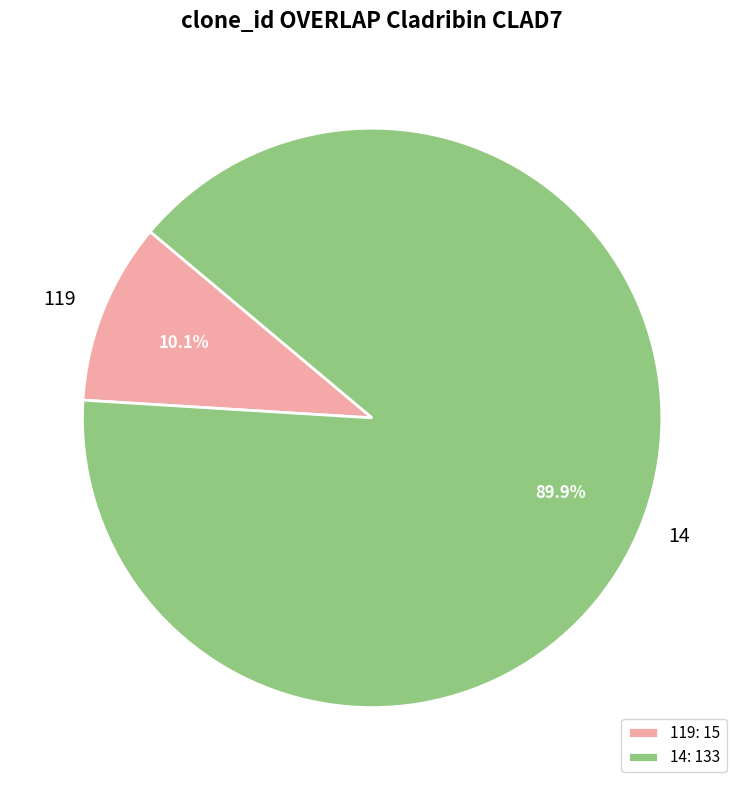

Rank the categories by value from lowest to highest.

119, 14